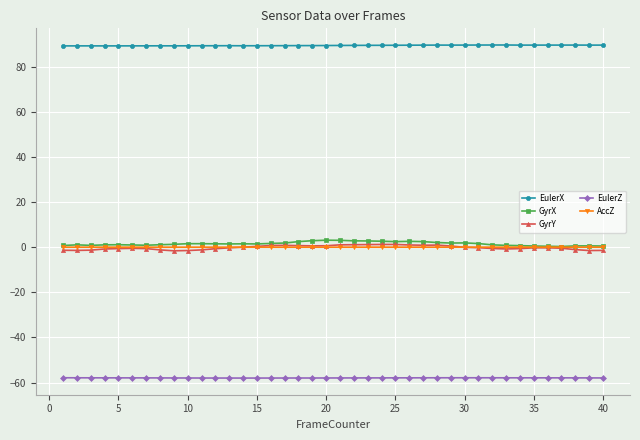

What is the difference between the maximum and second lowest values in the EulerX series?

0.4